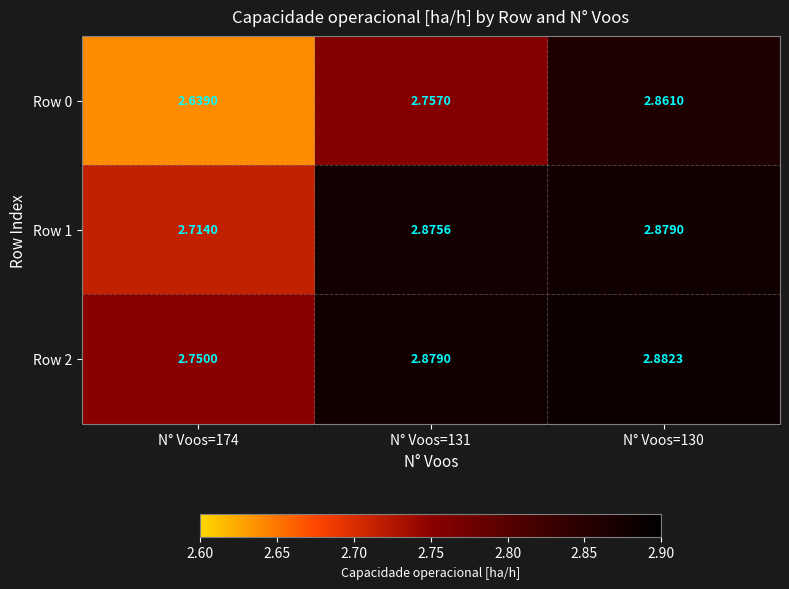

Is the value of Row 1 at N° Voos=174 greater than the value of Row 0 at N° Voos=174?

Yes